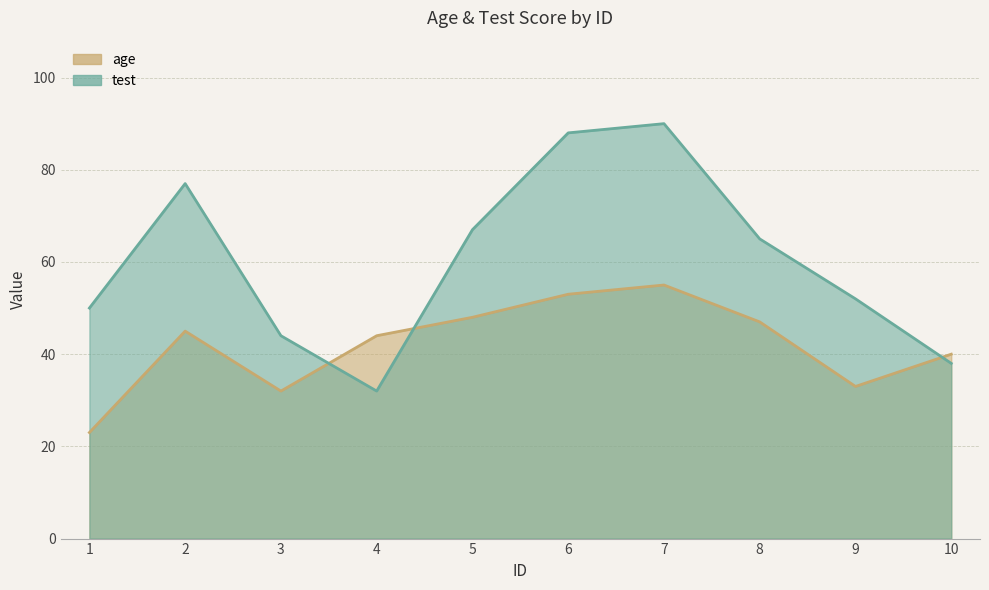

What is the spread (max minus min) of values at 7?

35